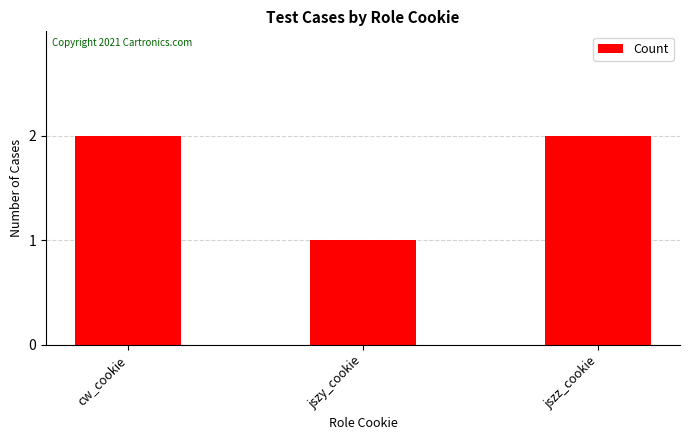

Does the chart contain any negative values?

No